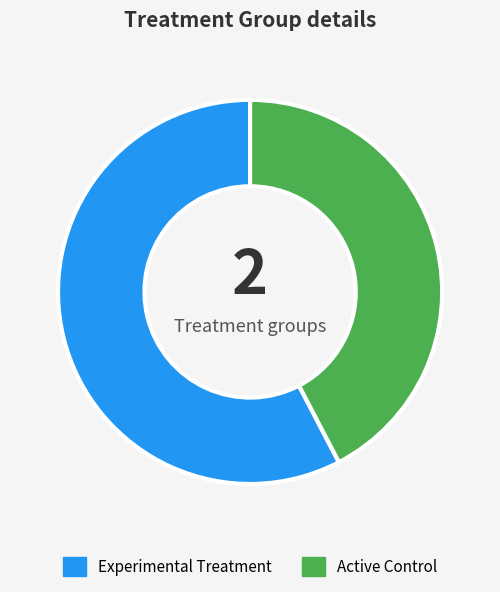

Between Active Control and Experimental Treatment, which is larger?

Experimental Treatment